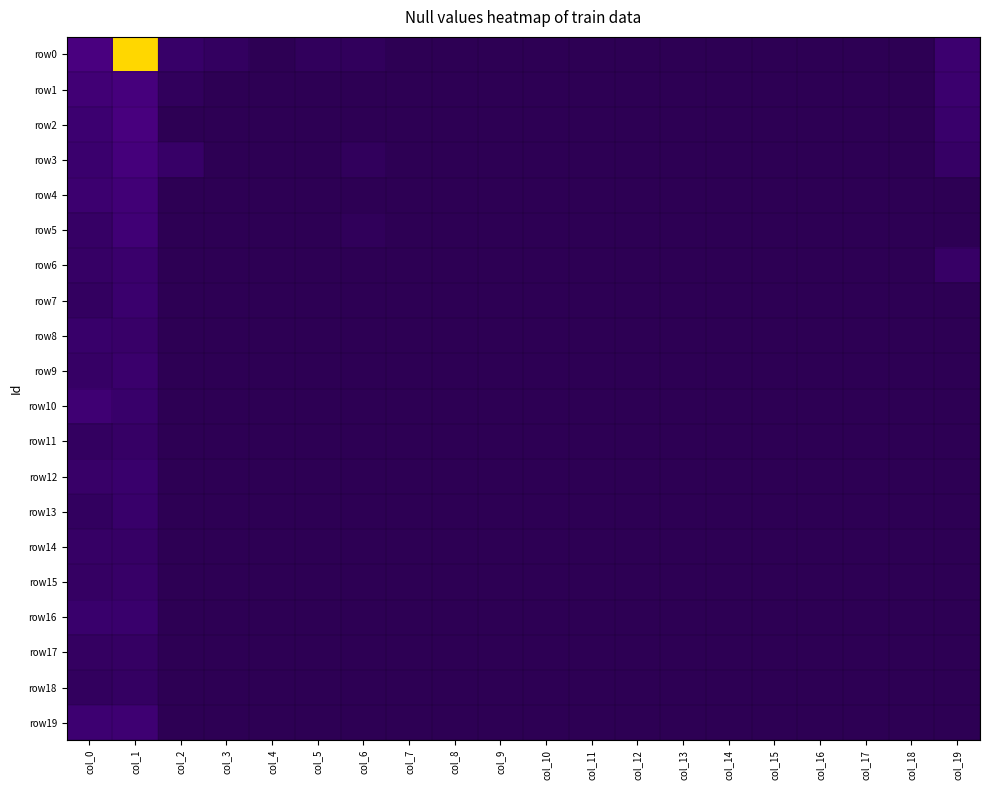

List the series in order of their peak value, lowest first.

row18, row17, row11, row14, row15, row13, row8, row16, row12, row6, row9, row7, row19, row10, row5, row4, row3, row1, row2, row0